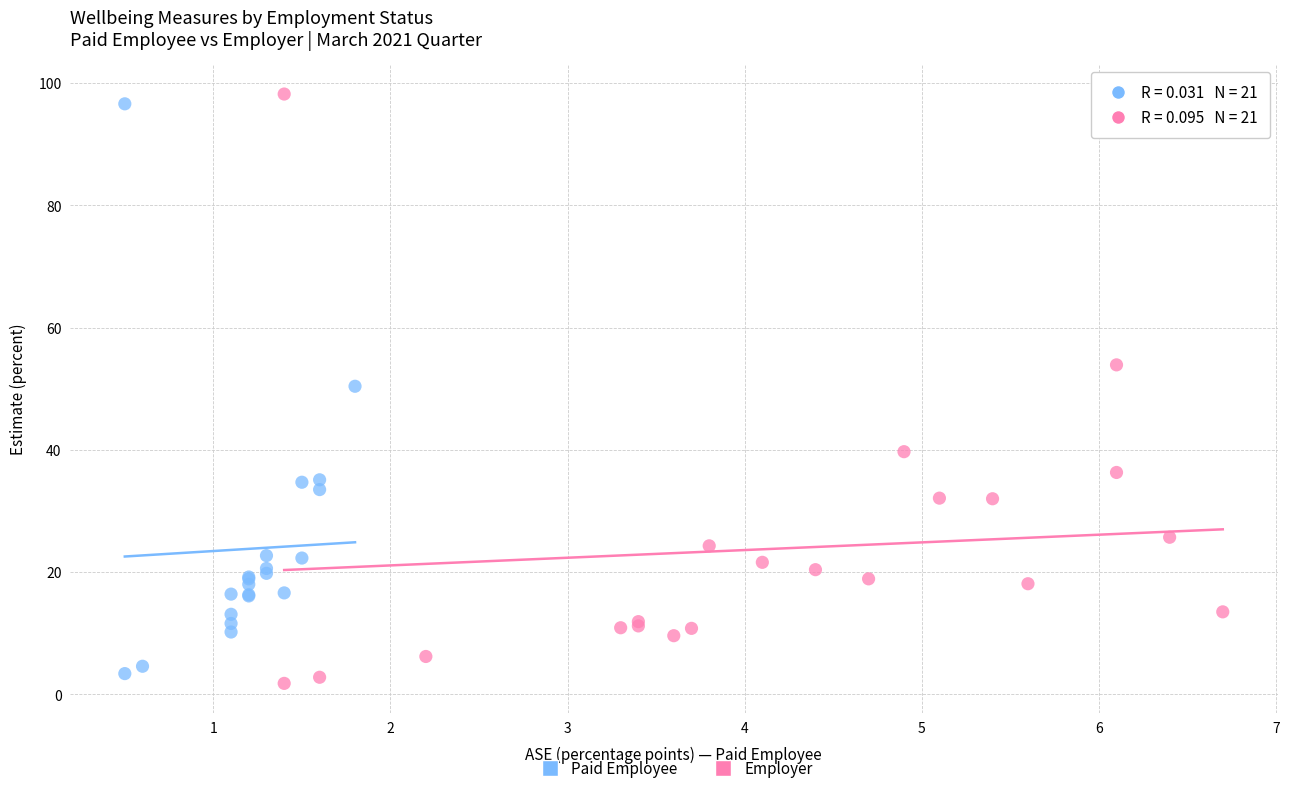

Which series has the widest spread of Y values?

Employer